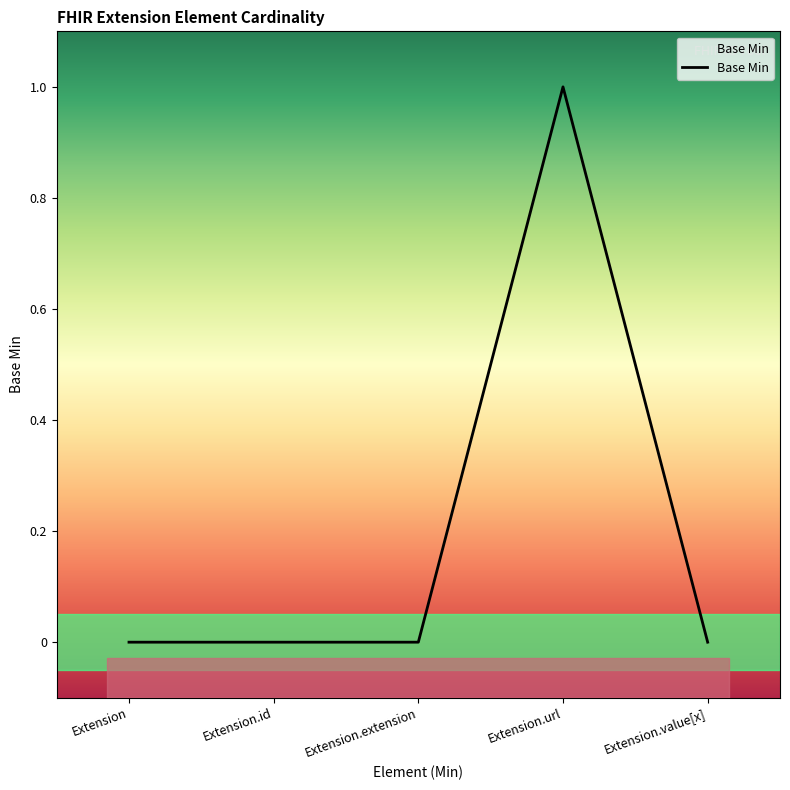

Is it true that the value at Extension is 0?

True